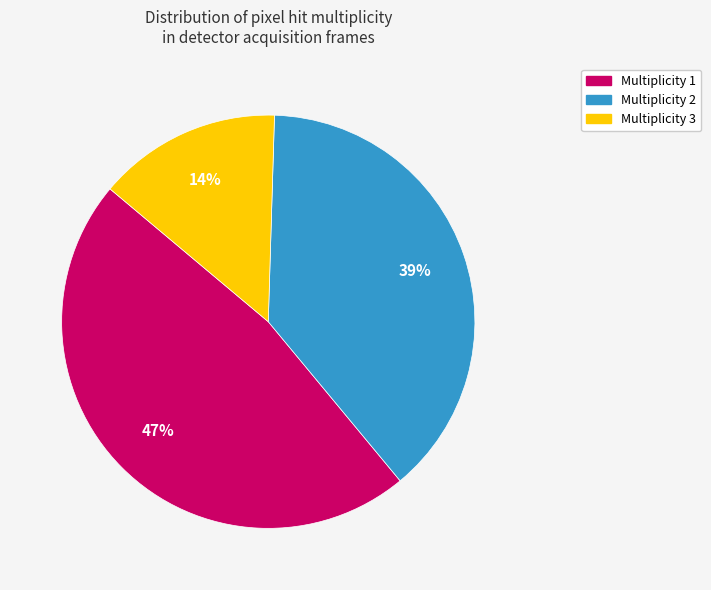

Does Multiplicity 1 account for over 50% of the chart?

No